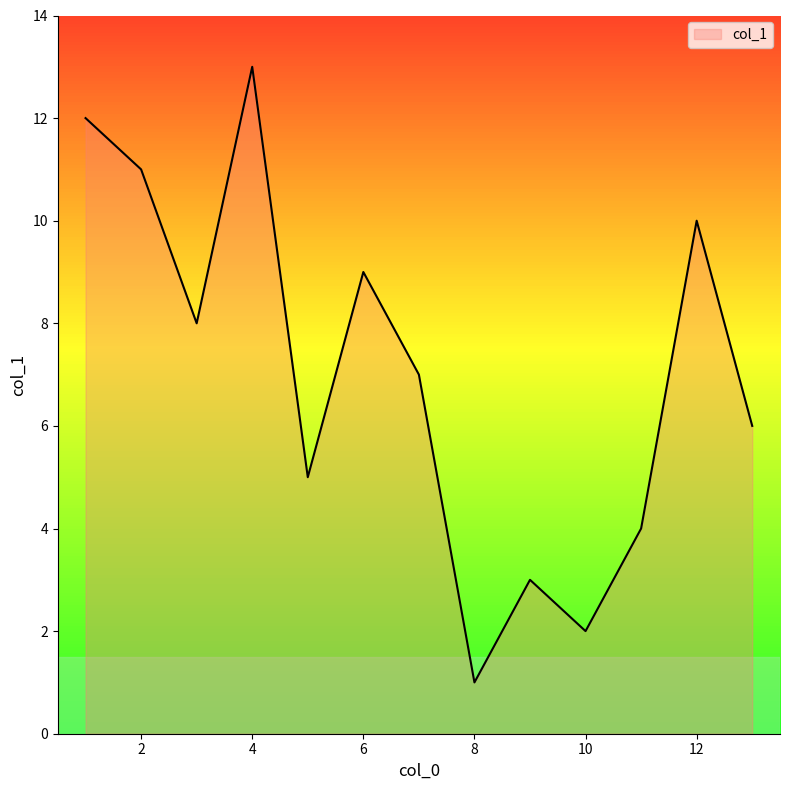

What is the difference between the maximum and minimum values?

12